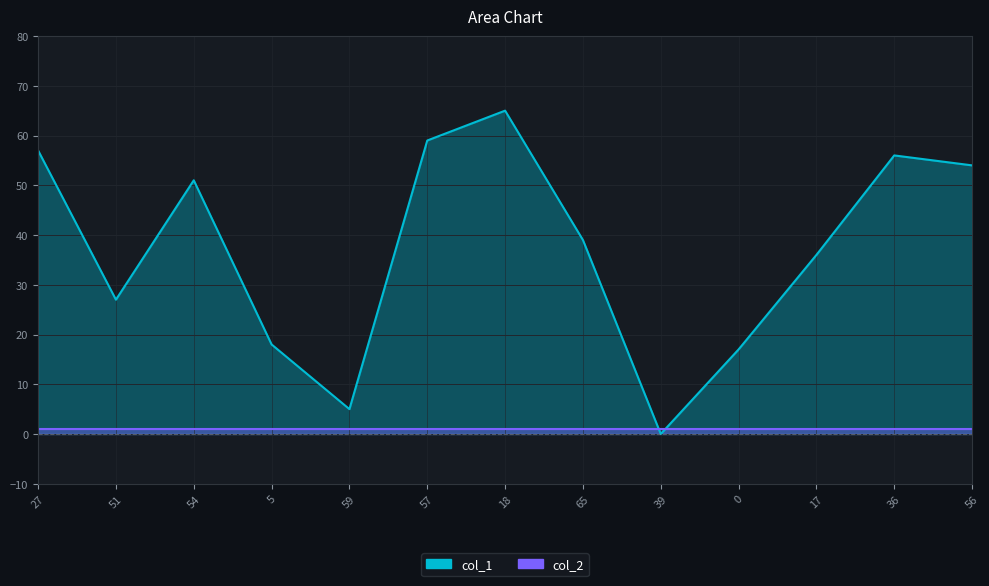

Approximately how many times larger is the value at 57 compared to 56?

1.1